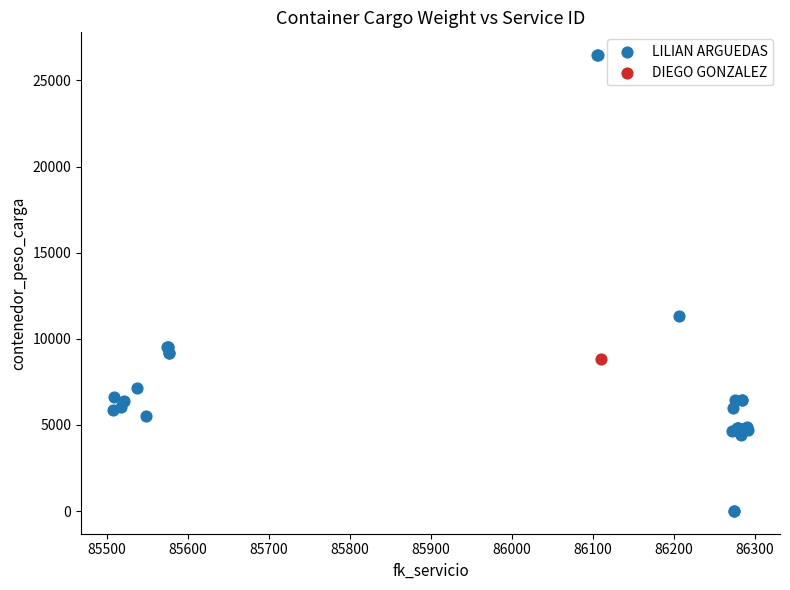

What are all the series names shown in the legend?

LILIAN ARGUEDAS, DIEGO GONZALEZ